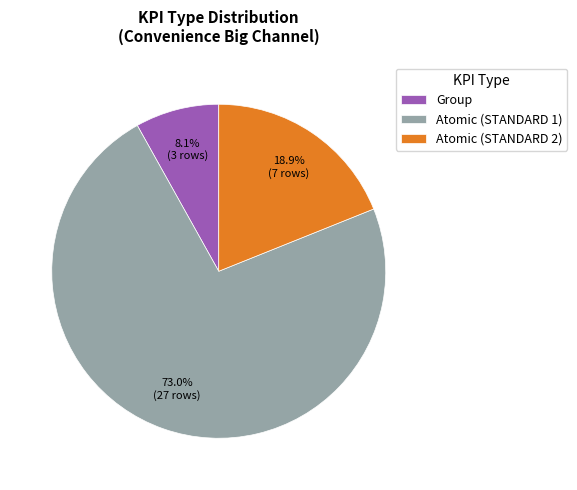

Is there any slice that represents more than half of the pie?

Yes